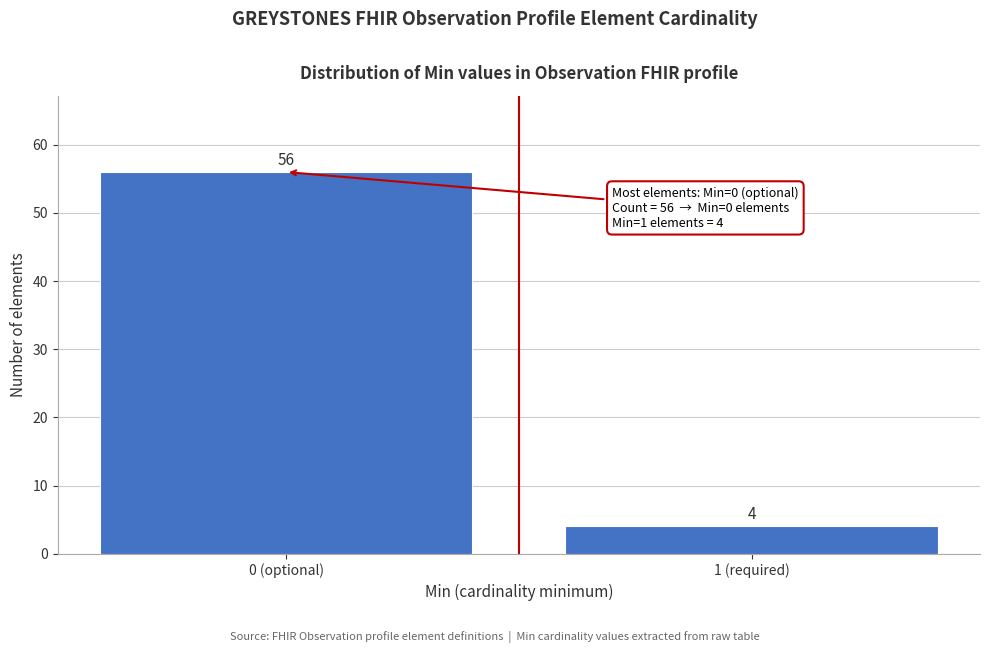

Reading left to right, extract all data points from this chart.

0 (optional)=56	1 (required)=4